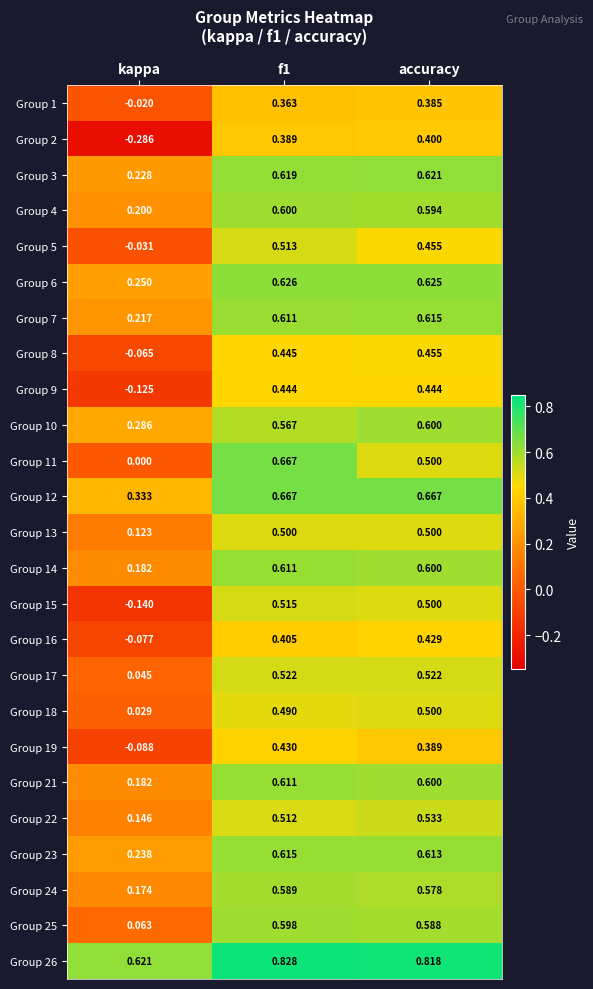

Where is Group 12 nearest to the value 0?

kappa